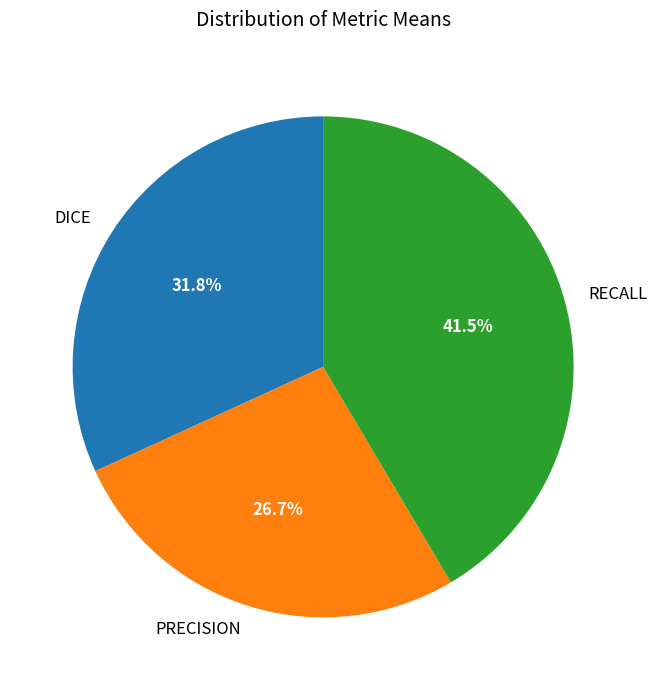

How many segments does this pie chart have?

3